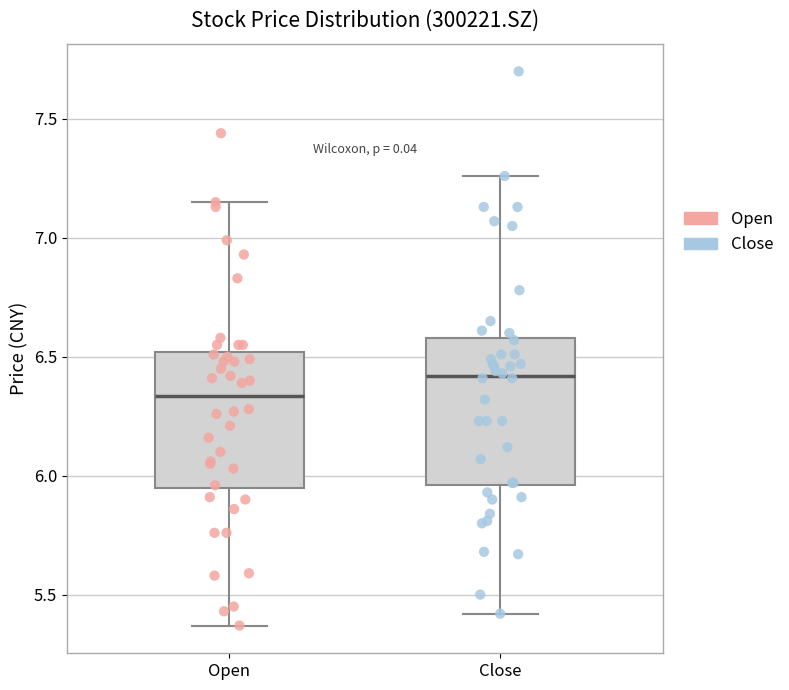

Where is the lower edge of the box for Open on the y-axis? The values are not printed on the chart, so give them approximately, as read against the axis.

5.95